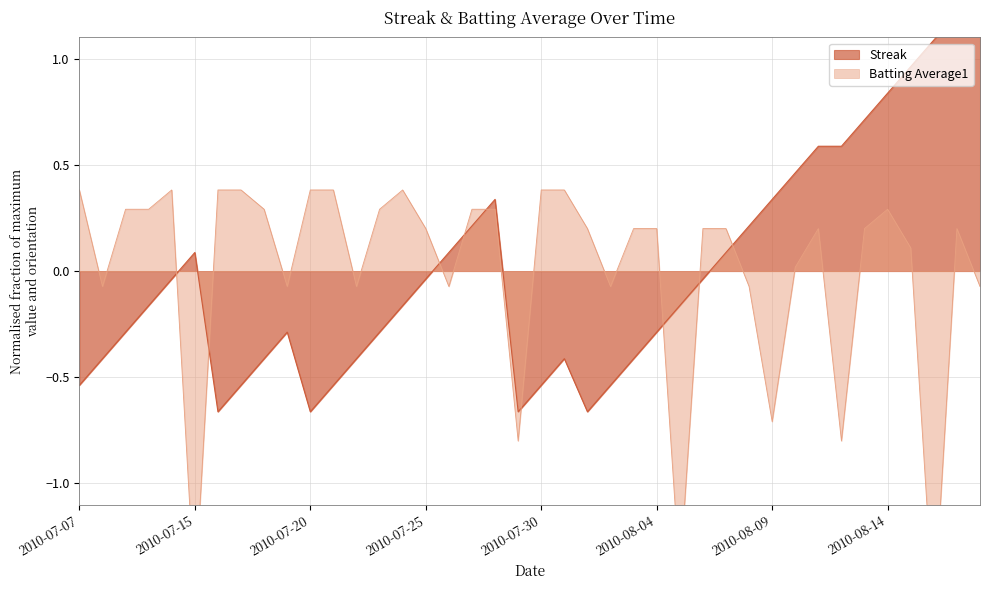

What is the greatest value displayed?

1.3